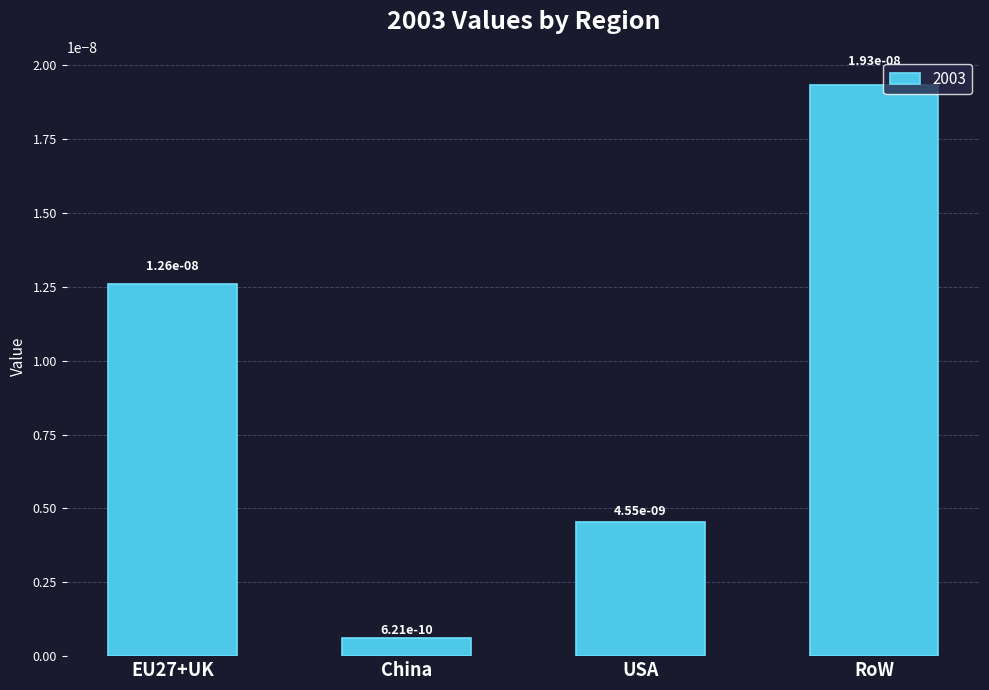

What is the label of the 4th bar from the right?

EU27+UK